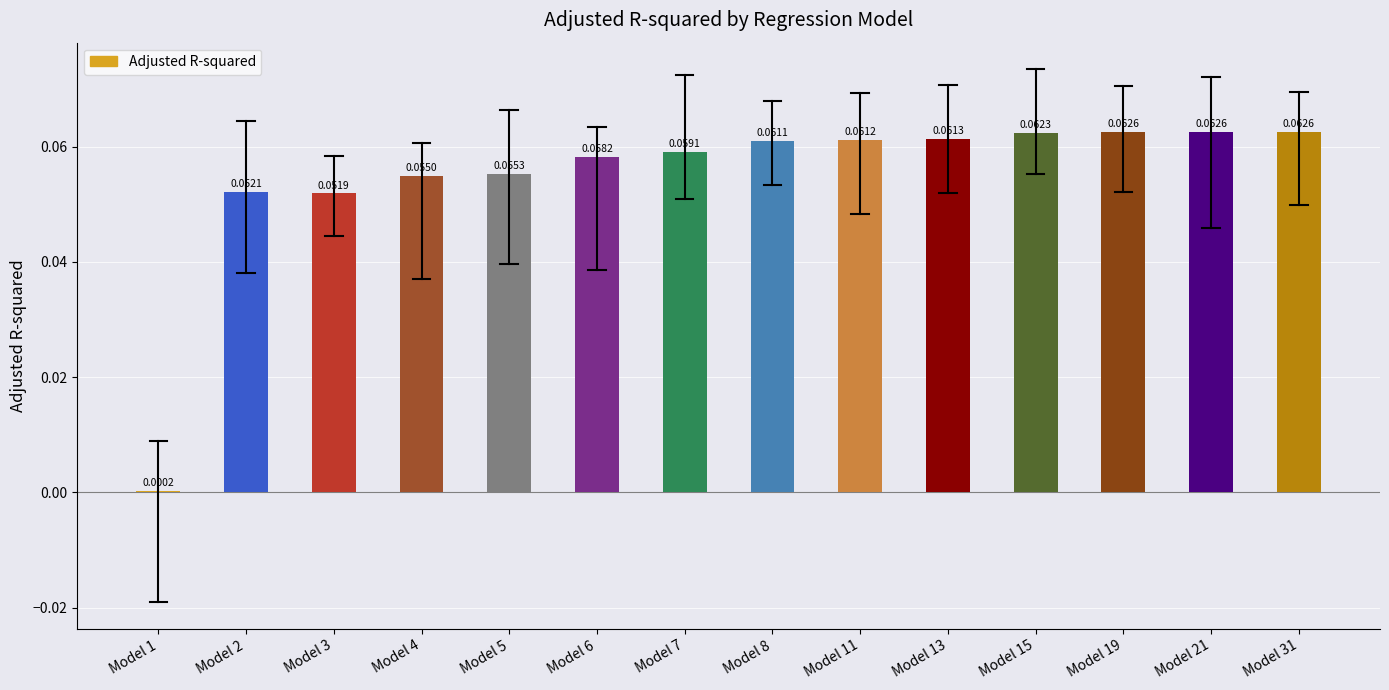

Between Model 2 and Model 11, which is larger?

Model 11